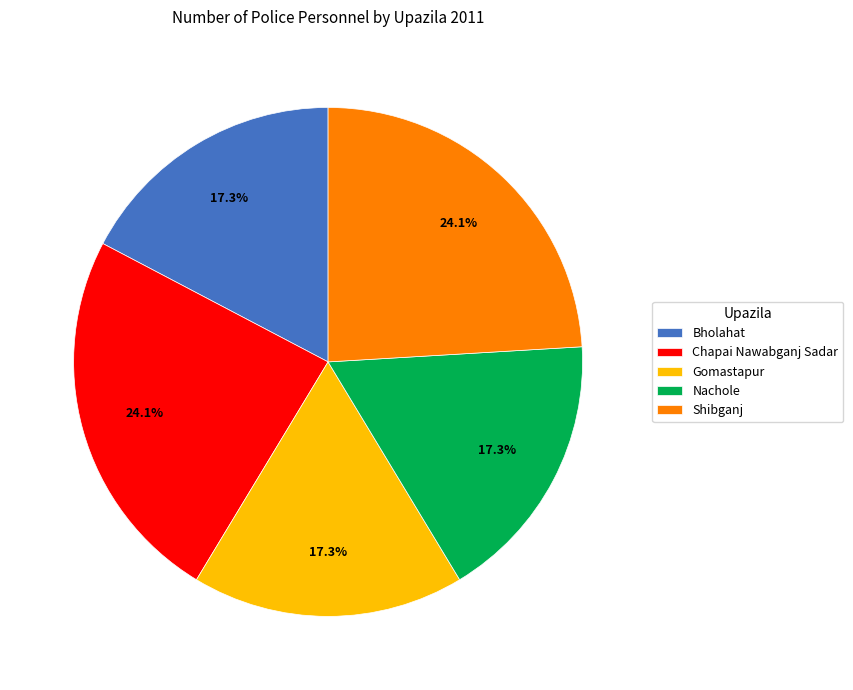

Combined, do Nachole and Gomastapur account for over 50%?

No